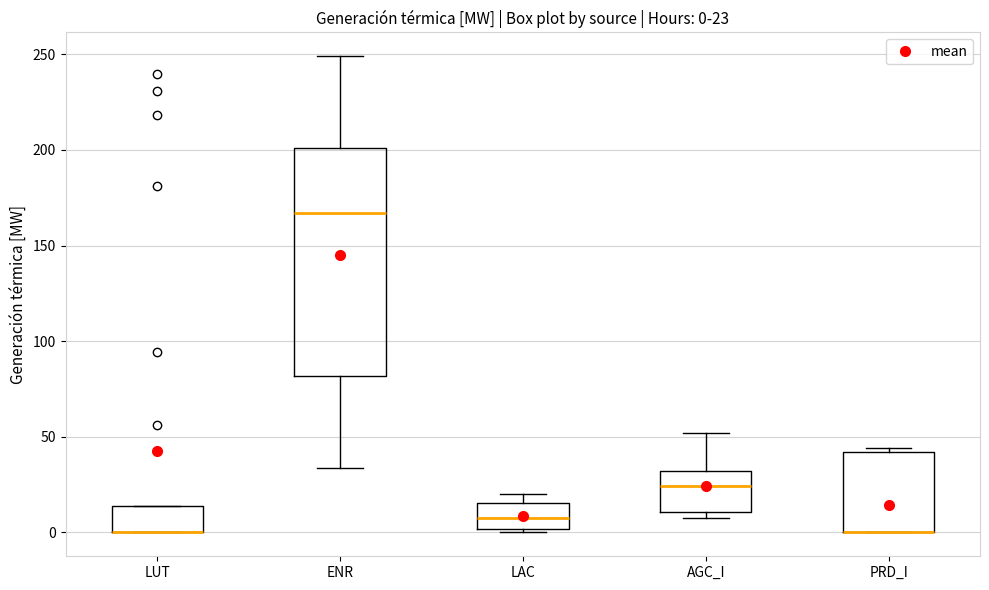

Which box is the tallest, from its lower edge to its upper edge?

ENR